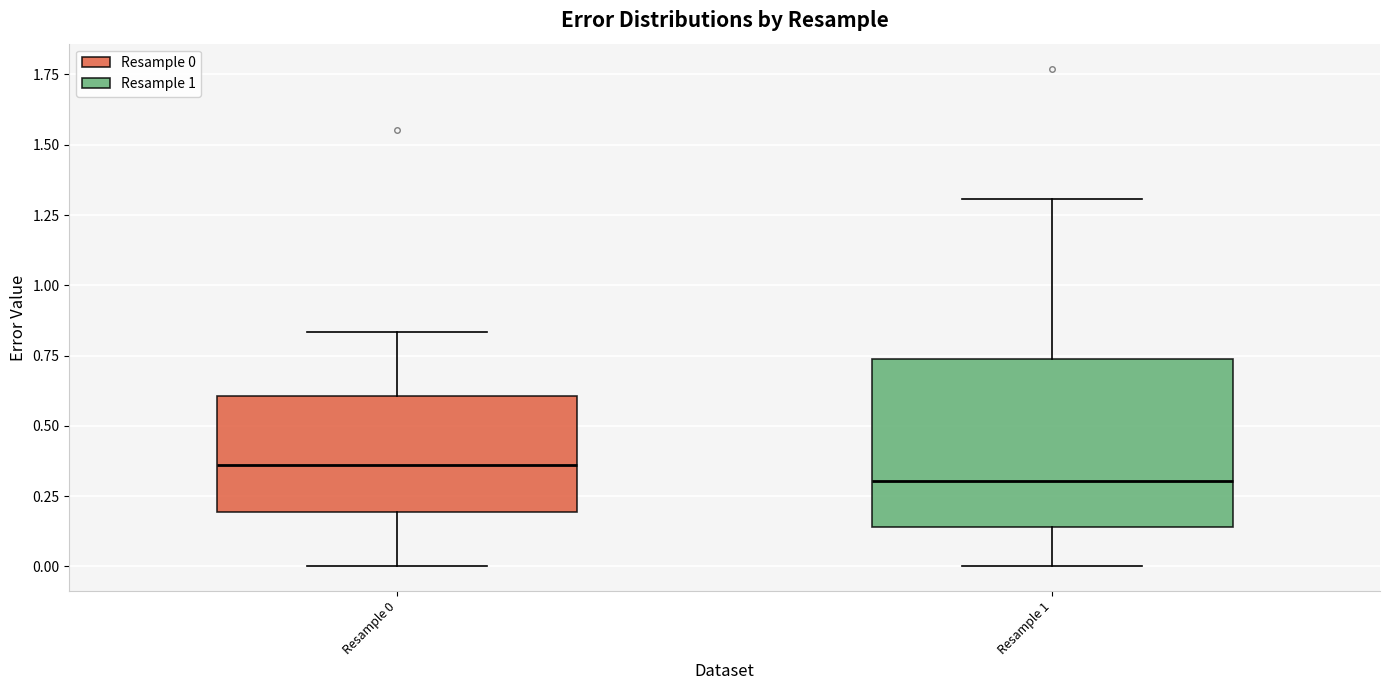

Reading left to right, transcribe this box plot: for each box, give where its median line is, the range the box spans, and where its two whiskers end, as read against the y-axis. The values are not printed on the chart, so give them approximately, as read against the axis.

Resample 0: median 0.35, box 0.20 to 0.60, whiskers 0.00 to 0.85
Resample 1: median 0.30, box 0.15 to 0.75, whiskers 0.00 to 1.30